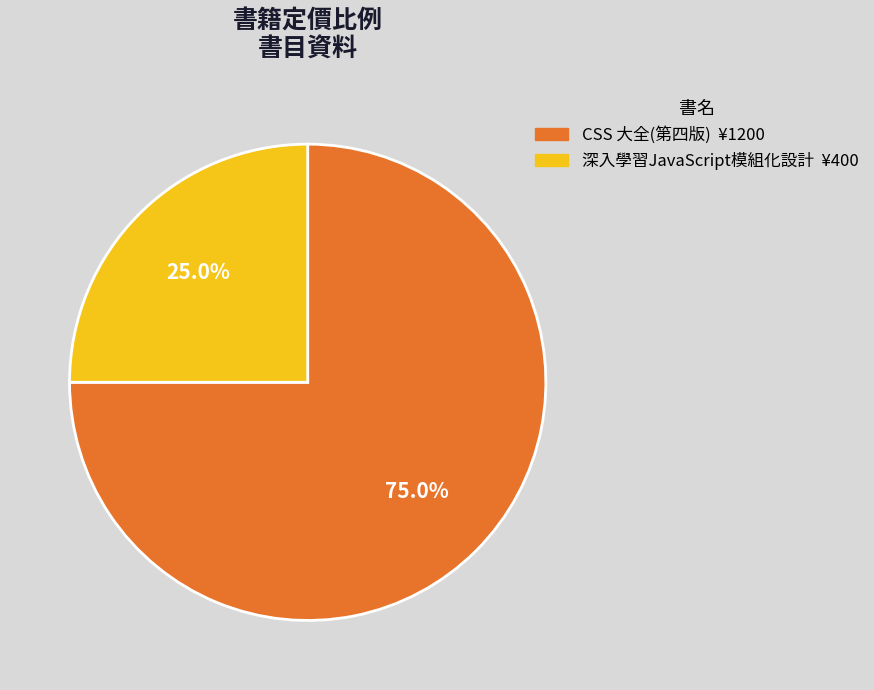

Does 深入學習JavaScript模組化設計 account for over 50% of the chart?

No